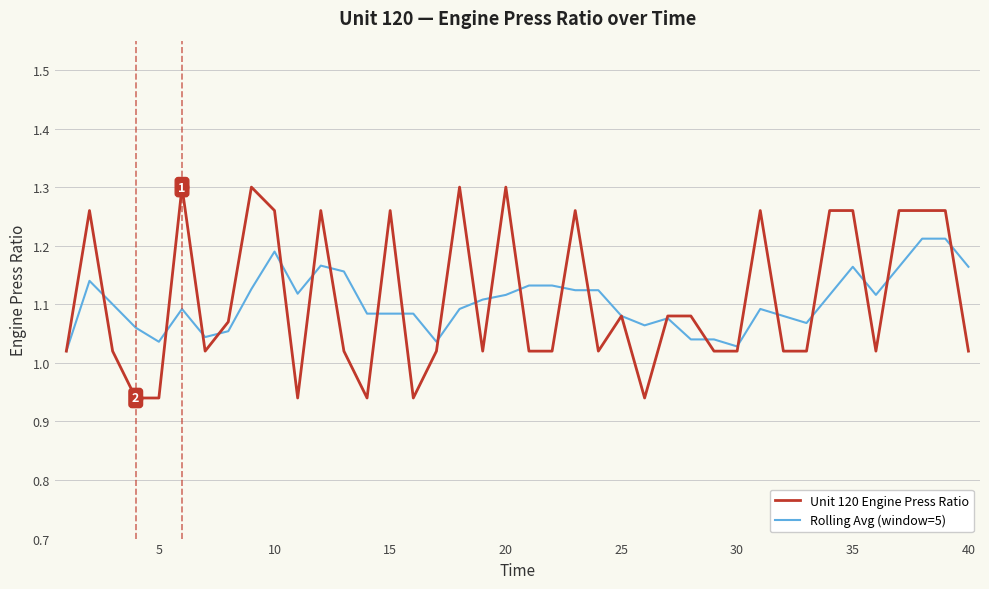

Which series has the largest range (max minus min)?

Unit 120 Engine Press Ratio